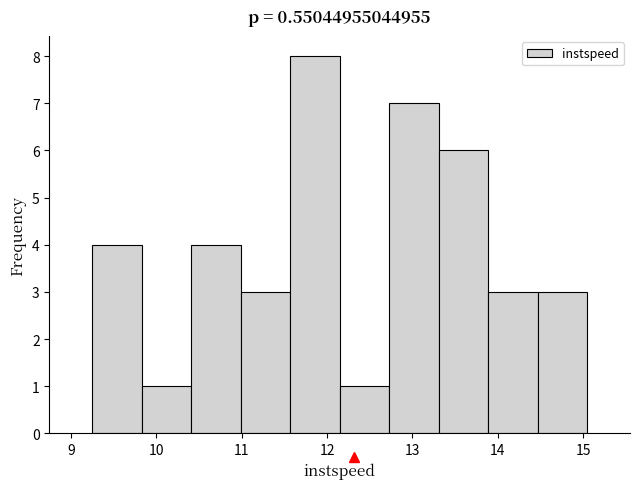

Which range on the x-axis has the tallest bar?

11.6 to 12.1